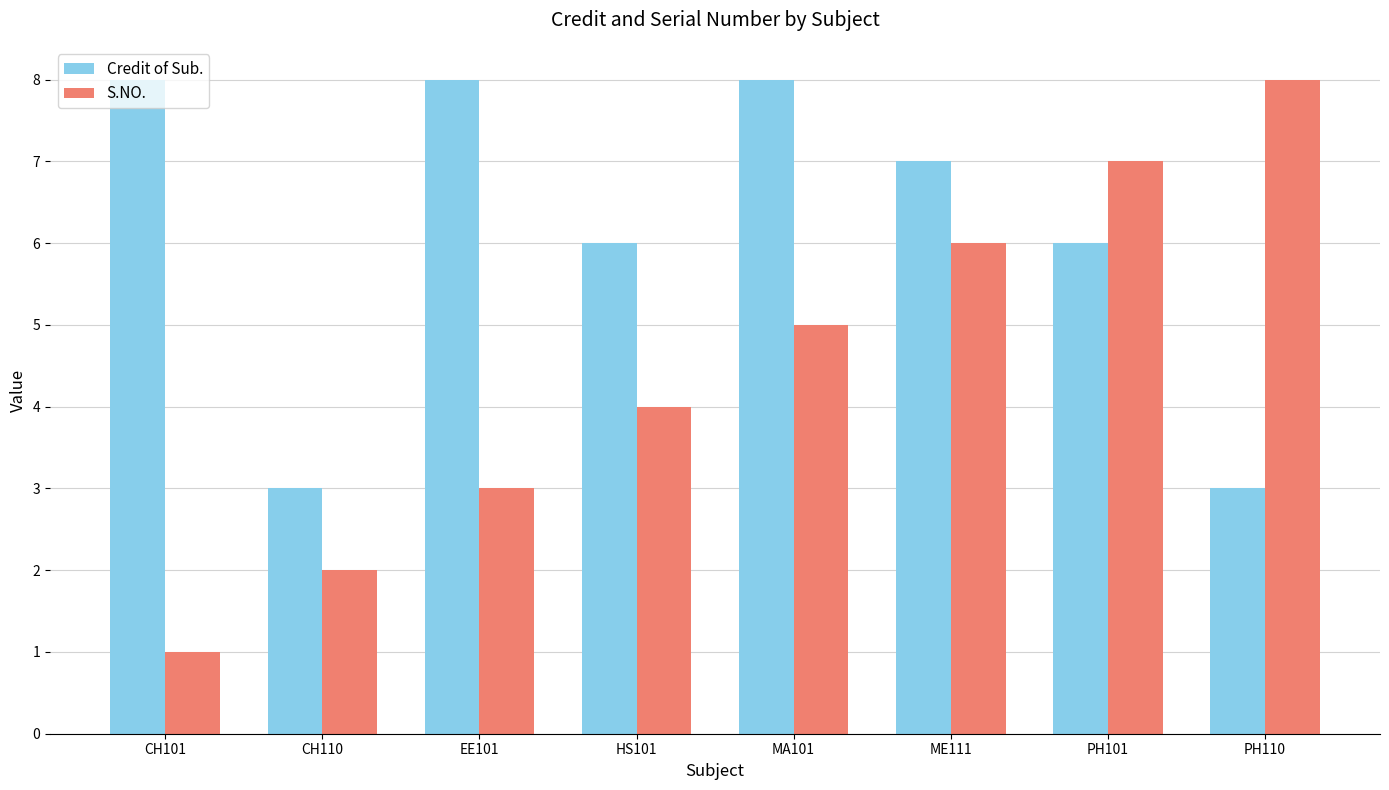

What is the difference between the maximum and minimum values in the Credit of Sub. series?

5